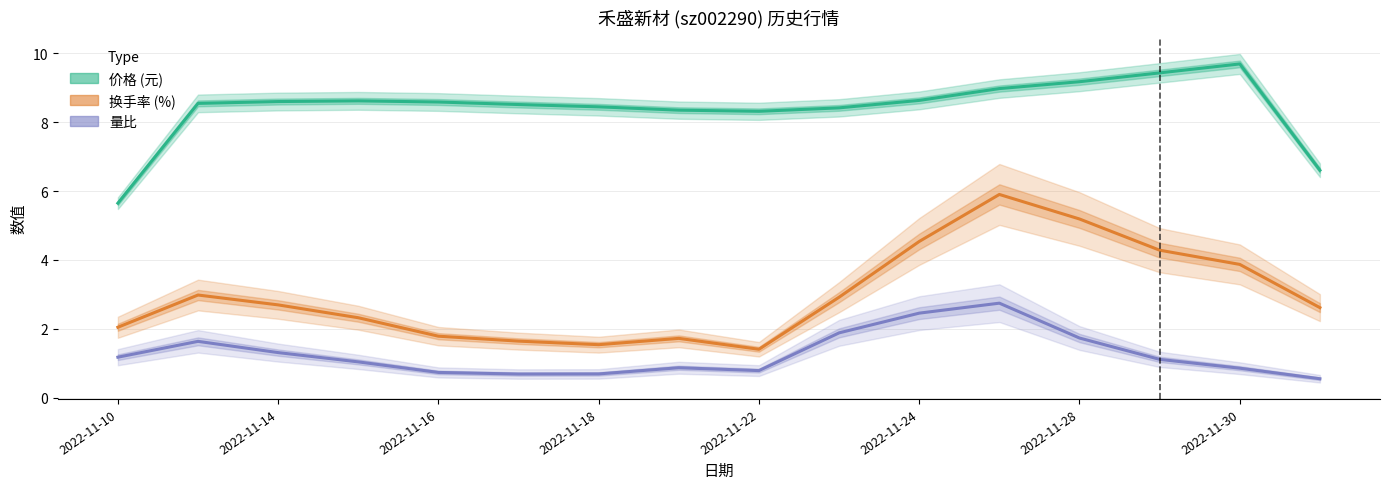

How many data points does each series have?

16